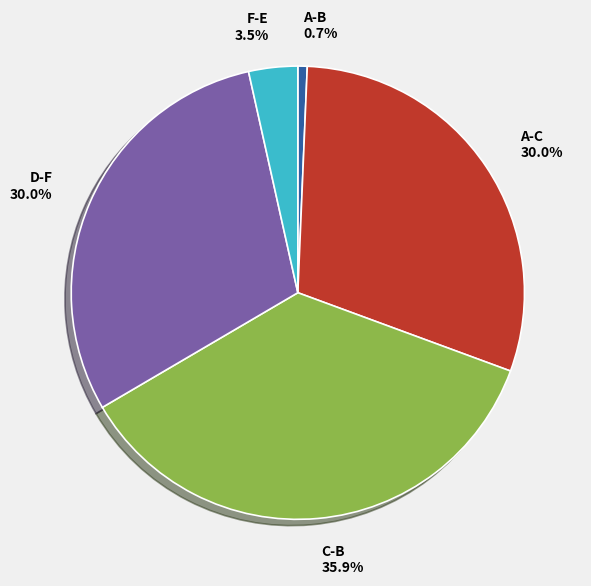

To the nearest percent, what is the combined percentage of A-B and A-C?

31%